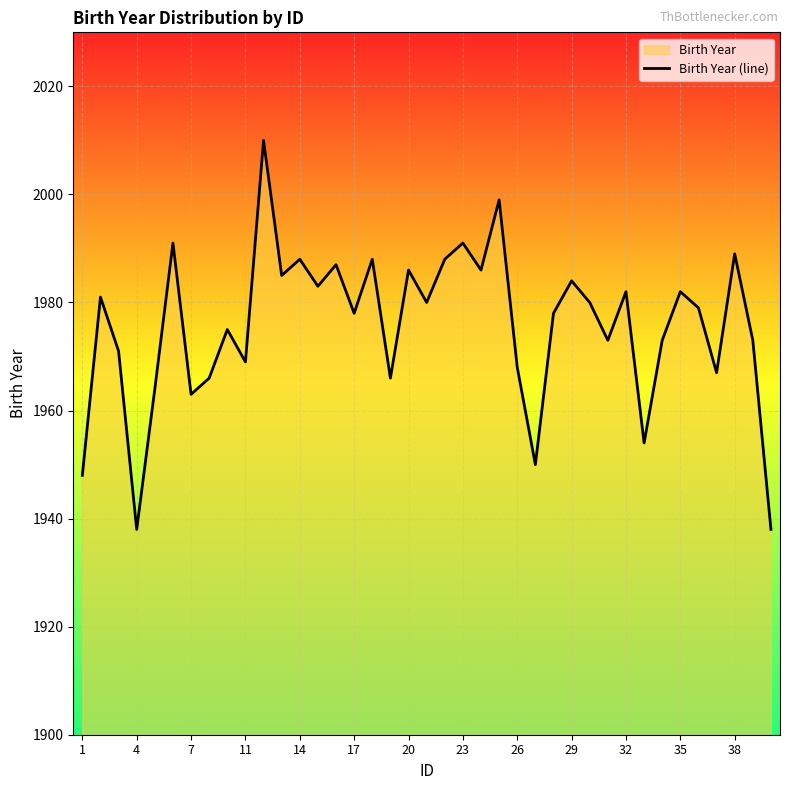

The chart shows a value of 3466 at 13. True or false?

False